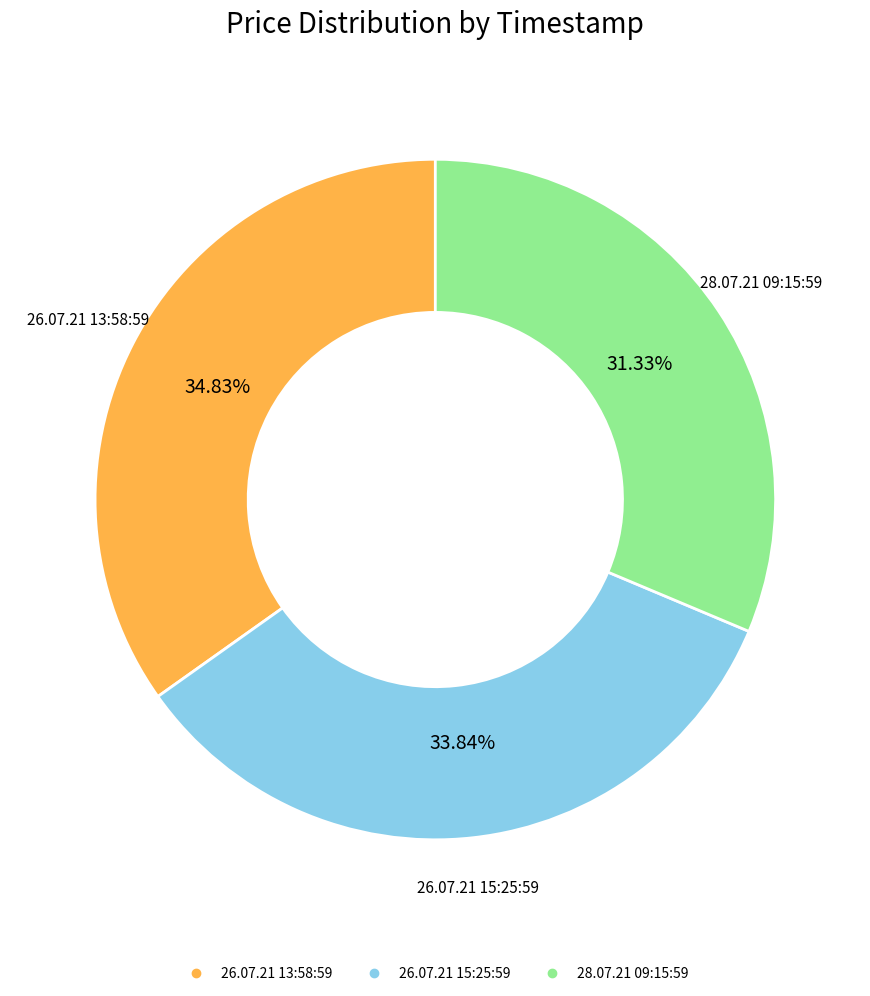

To the nearest percent, what is the average slice percentage?

33%